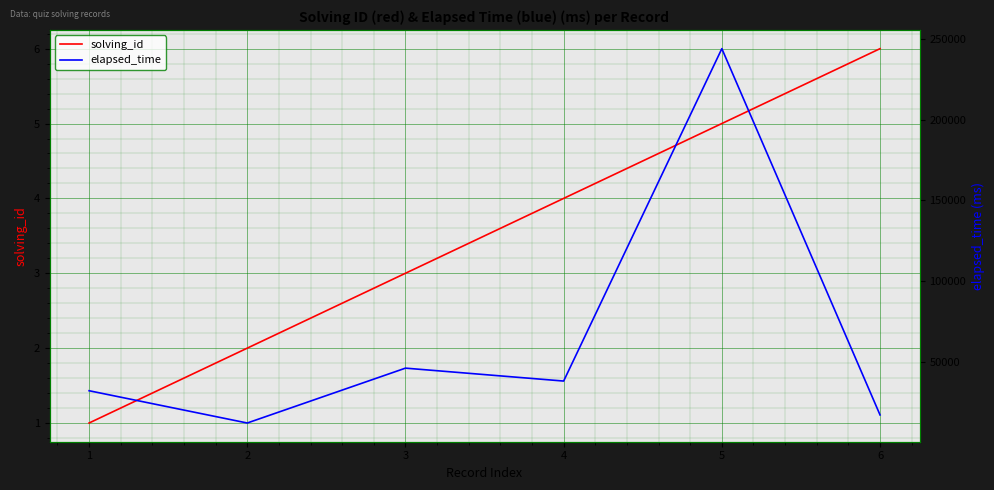

True or false: elapsed_time and solving_id intersect in this chart.

False